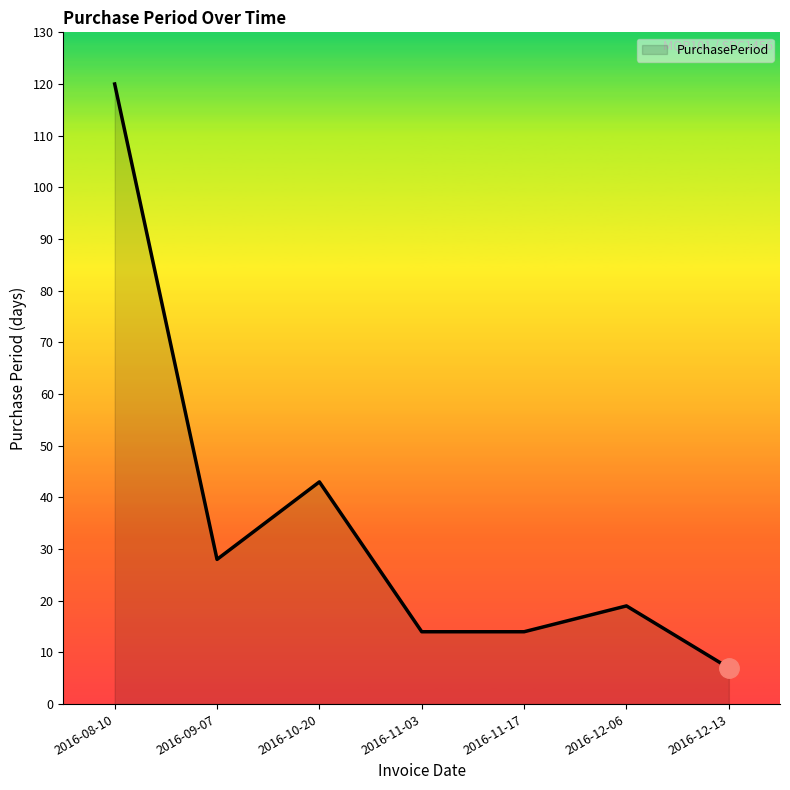

What is the difference between the values at 2016-12-13 and 2016-12-06?

12